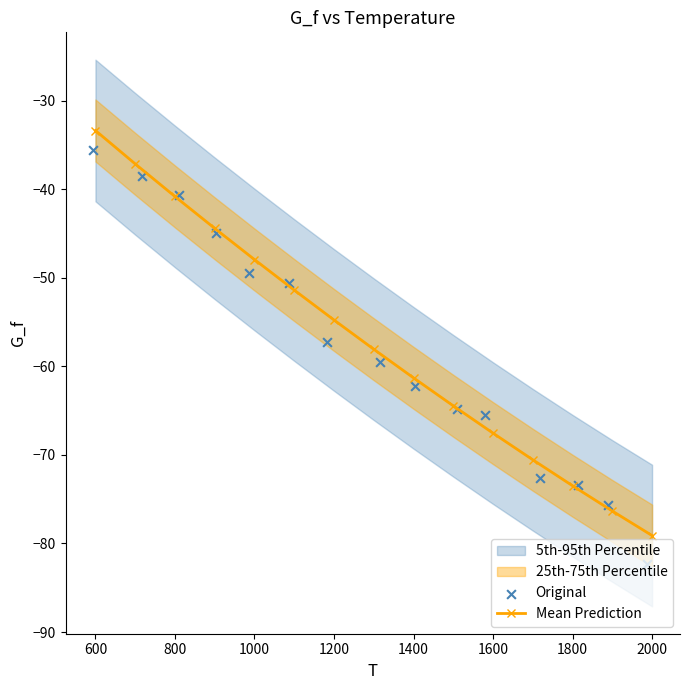

The value of Mean Prediction at 1800 is -73.5. True or false?

True